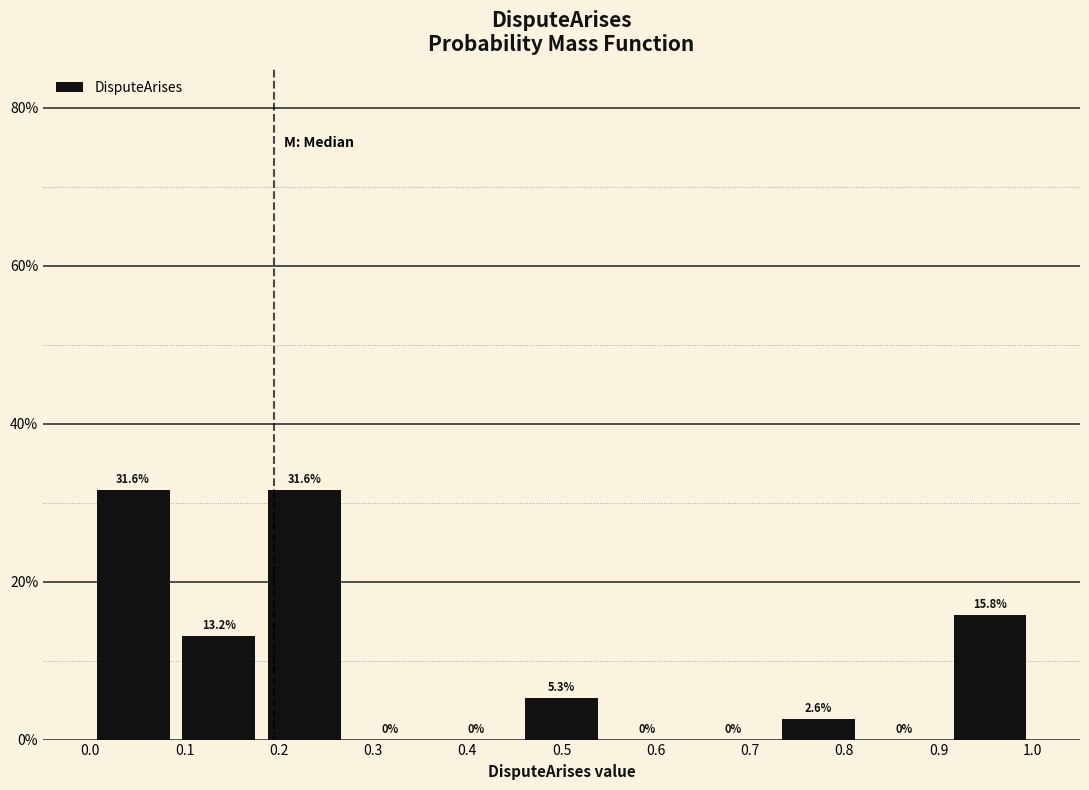

Reading left to right, transcribe this chart: for each bar, give the range it covers on the x-axis and its height. The bar edges are not printed on the chart, so give them approximately, as read against the axis.

0.00 to 0.09: 31.6
0.09 to 0.18: 13.2
0.18 to 0.27: 31.6
0.27 to 0.36: 0.0
0.36 to 0.45: 0.0
0.45 to 0.55: 5.3
0.55 to 0.64: 0.0
0.64 to 0.73: 0.0
0.73 to 0.82: 2.6
0.82 to 0.91: 0.0
0.91 to 1.00: 15.8